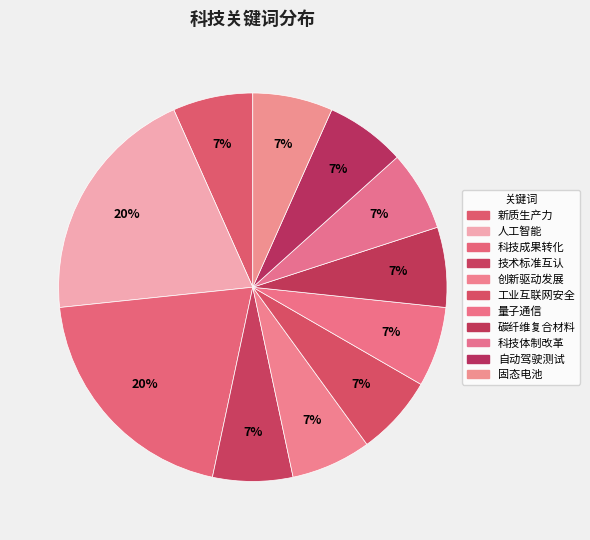

Is it true that 科技体制改革 is 17% of the pie?

False